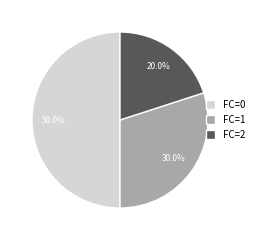

Rank the categories by value from highest to lowest.

FC=0, FC=1, FC=2